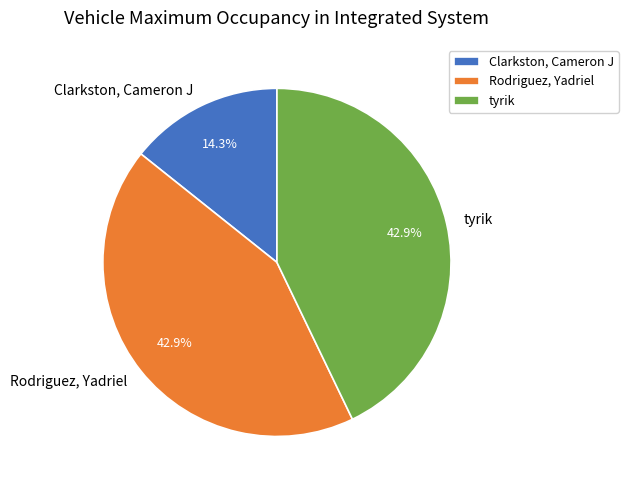

What percentage is NOT represented by Clarkston, Cameron J?

85.7%